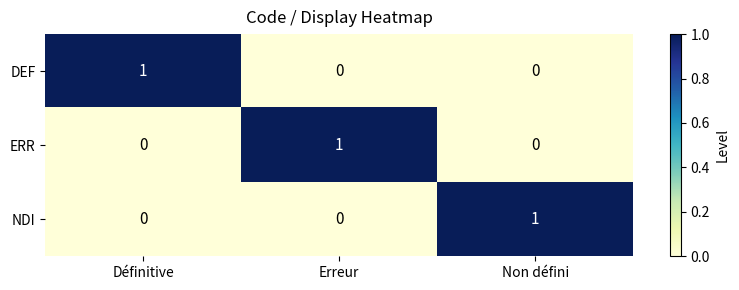

Reading right to left, transcribe all the data shown in this chart.

DEF: 0	0	1
ERR: 0	1	0
NDI: 1	0	0